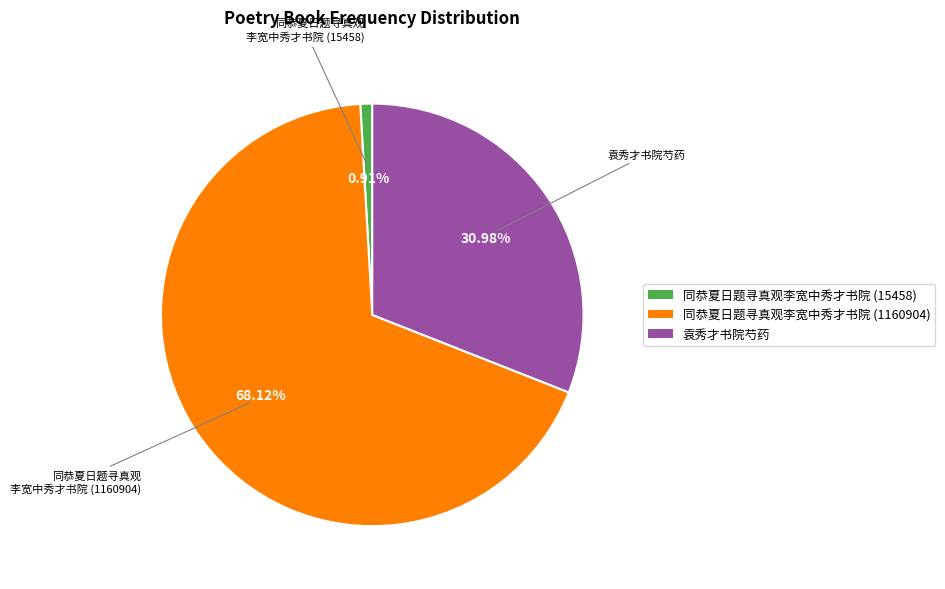

Is it true that 袁秀才书院芍药 is 31% of the pie?

True